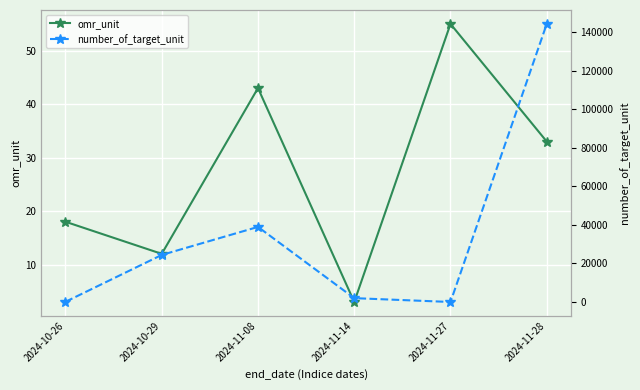

True or false: number_of_target_unit has more than 1 interior local peaks.

False